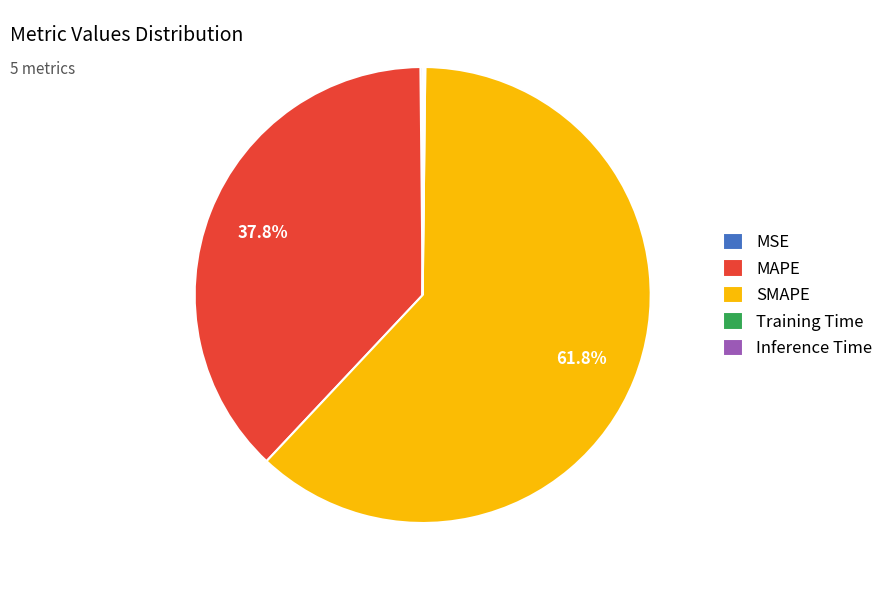

Is there any slice that represents more than half of the pie?

Yes